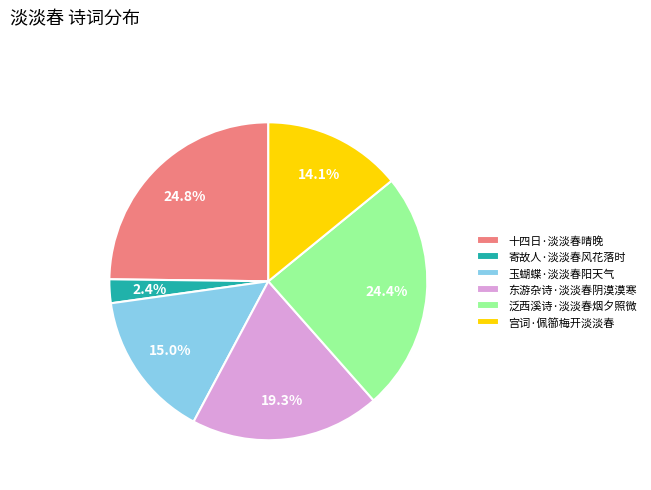

Count the number of slices in the pie.

6